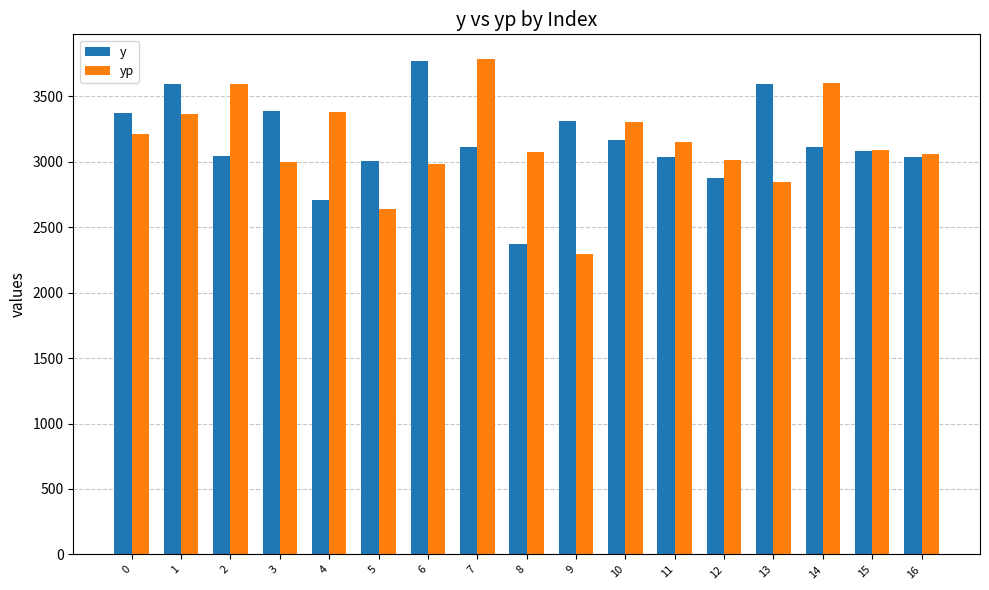

How many categories are shown in the chart?

17